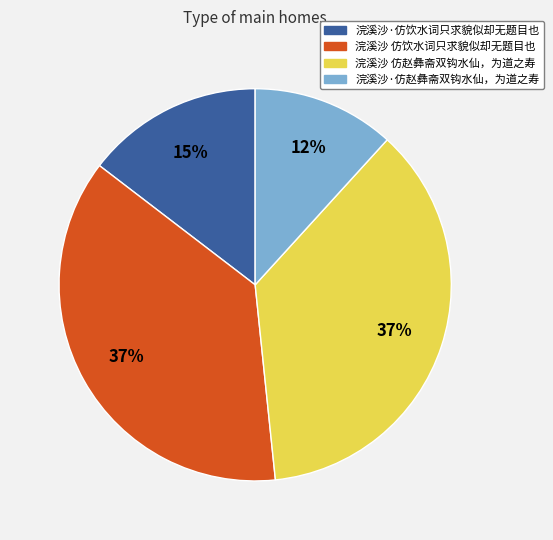

Is it true that 浣溪沙·仿赵彝斋双钩水仙，为道之寿 is 1% of the pie?

False